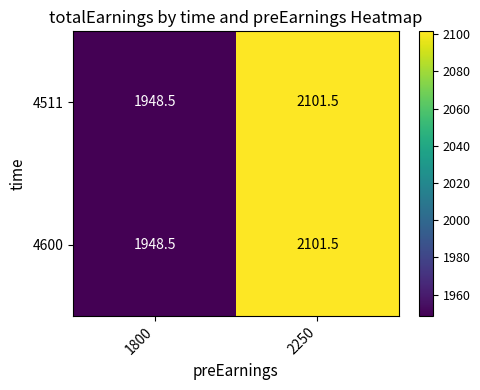

What is the total value across all series at 2250?

4203.0